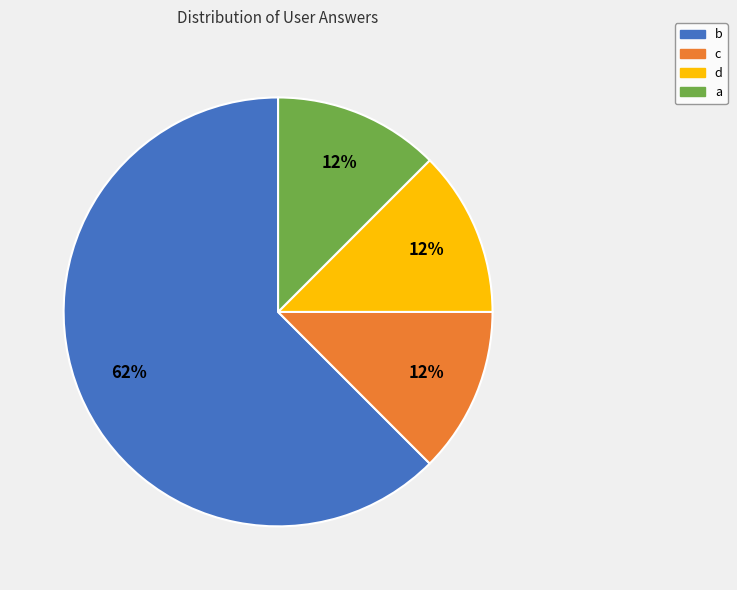

The a slice represents 1% of the pie. True or false?

False